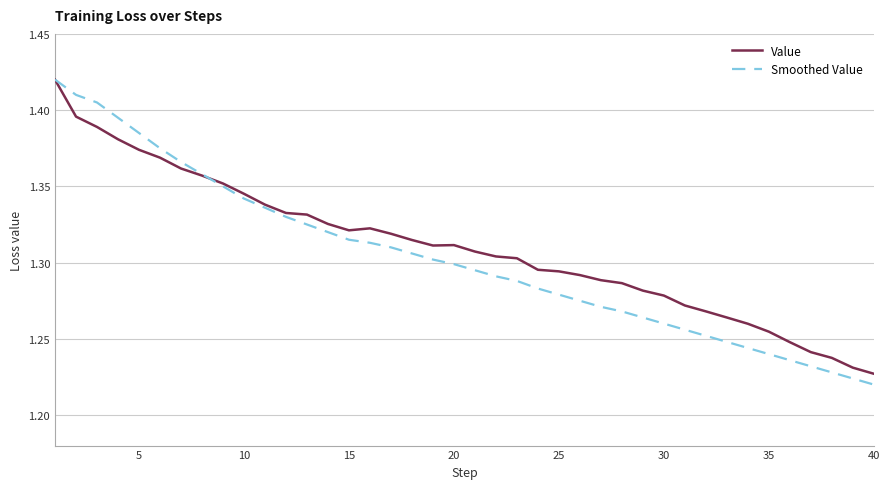

Which series has the largest range (max minus min)?

Smoothed Value